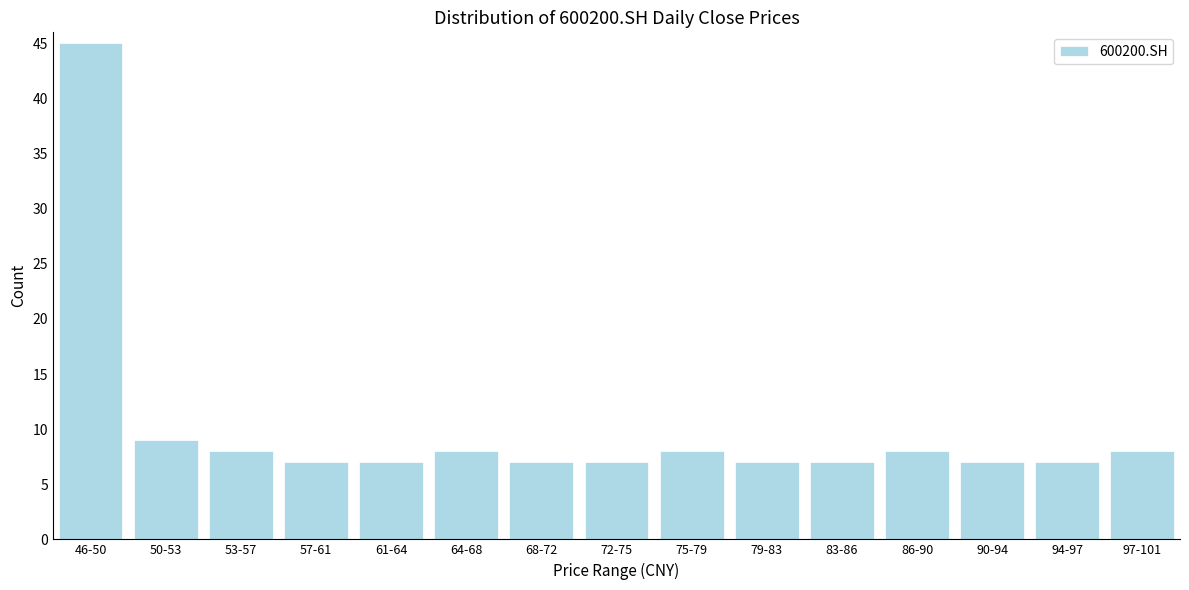

Reading right to left, extract all data points from this chart.

97-101=8	94-97=7	90-94=7	86-90=8	83-86=7	79-83=7	75-79=8	72-75=7	68-72=7	64-68=8	61-64=7	57-61=7	53-57=8	50-53=9	46-50=45